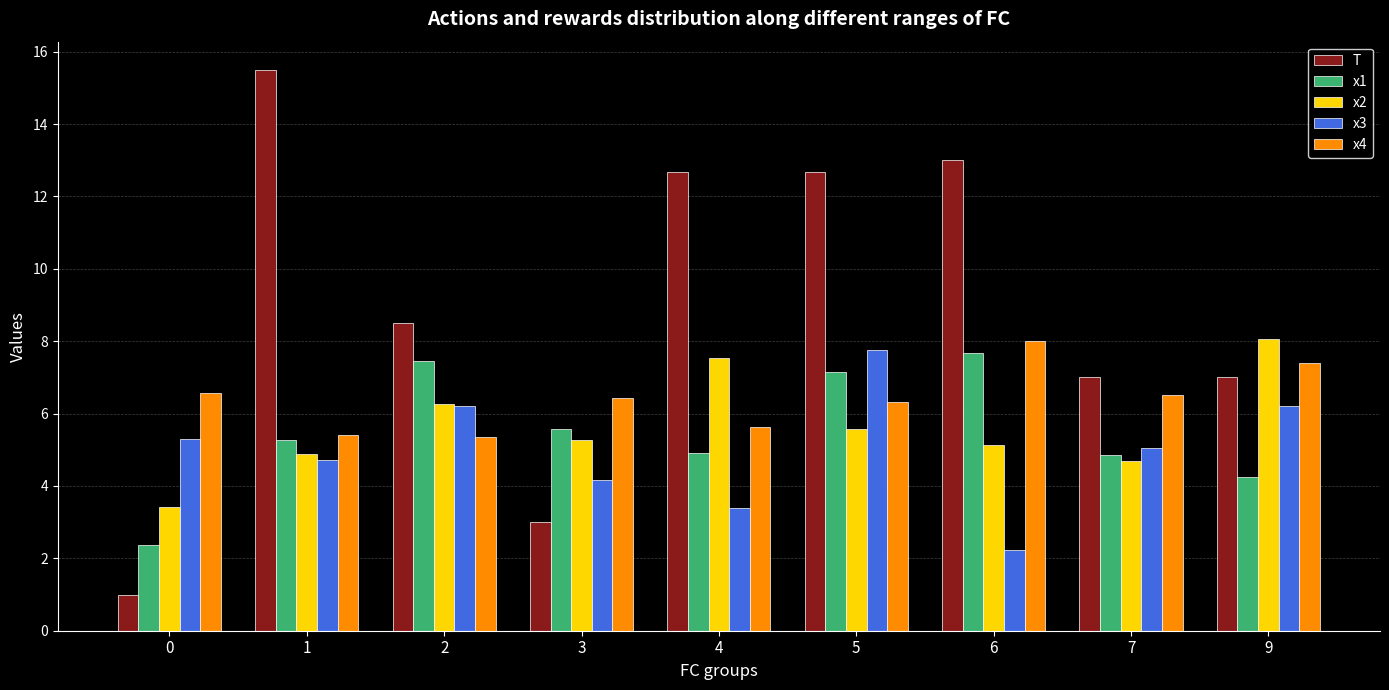

Read the x2 value at 9.

8.1